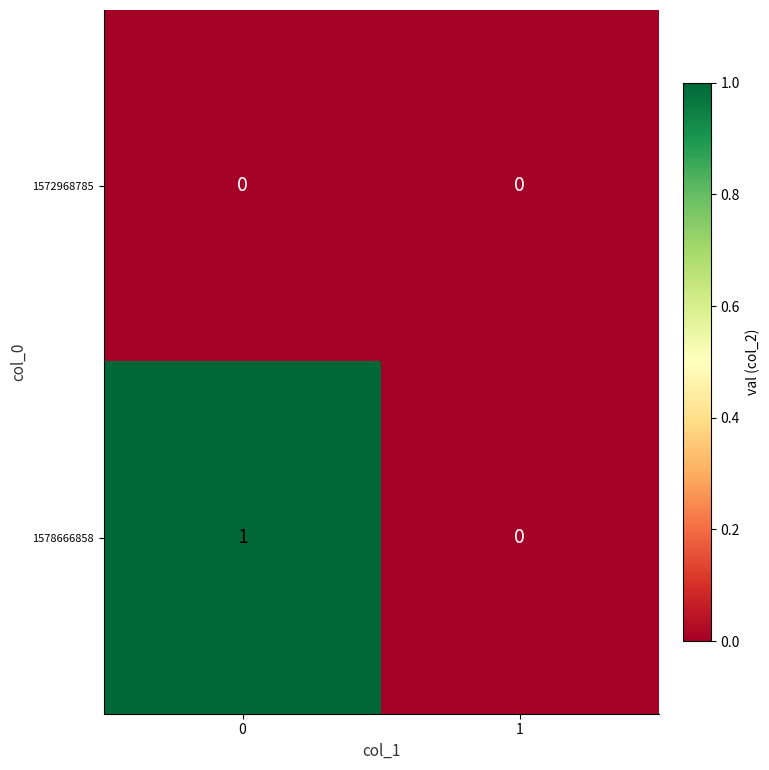

Reading left to right, extract all data points from this chart.

1572968785: 0	0
1578666858: 1	0